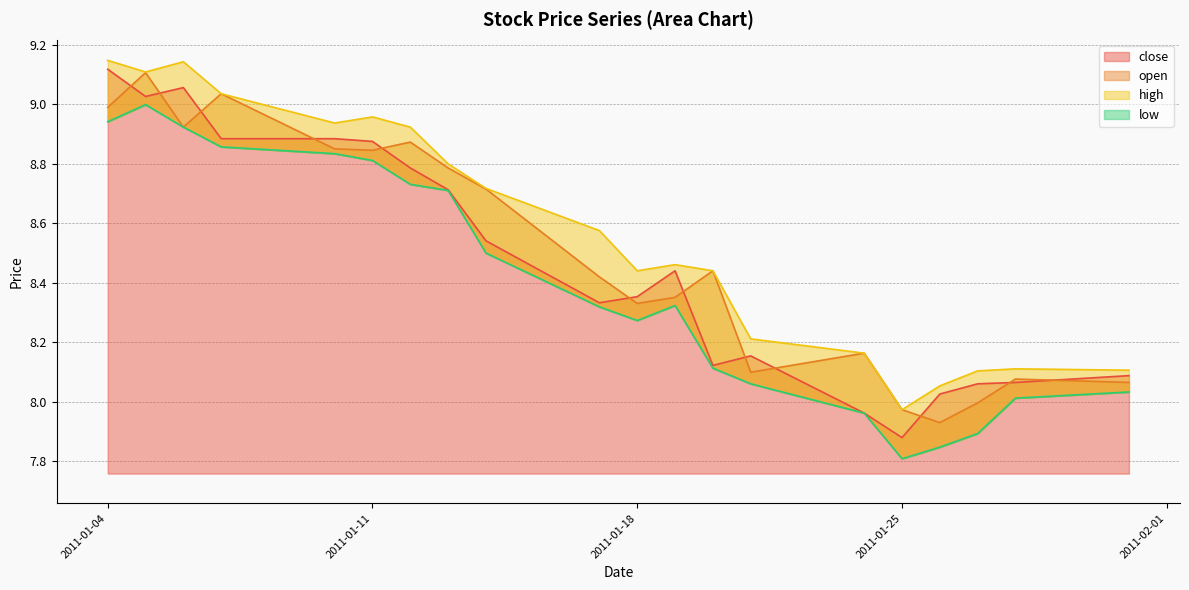

True or false: open and low intersect in this chart.

False